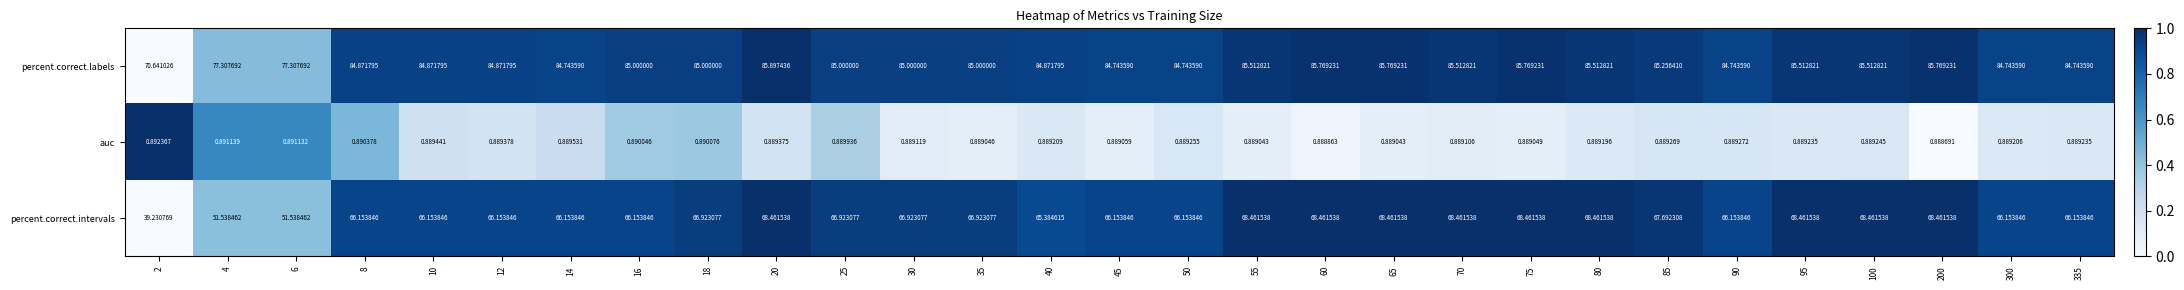

Which series has the largest total across all categories?

percent.correct.labels